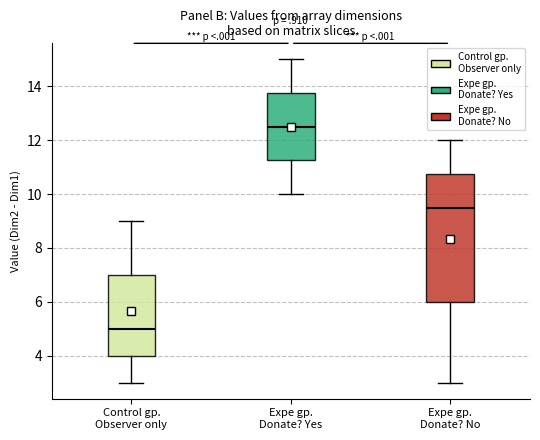

Reading left to right, read every box against the y-axis: the position of its median line, the range the box covers, and the ends of its whiskers. The values are not printed on the chart, so give them approximately, as read against the axis.

Control gp. Observer only: median 5.0, box 4.0 to 7.0, whiskers 3.0 to 9.0
Expe gp. Donate? Yes: median 12.6, box 11.2 to 13.8, whiskers 10.0 to 15.0
Expe gp. Donate? No: median 9.6, box 6.0 to 10.8, whiskers 3.0 to 12.0